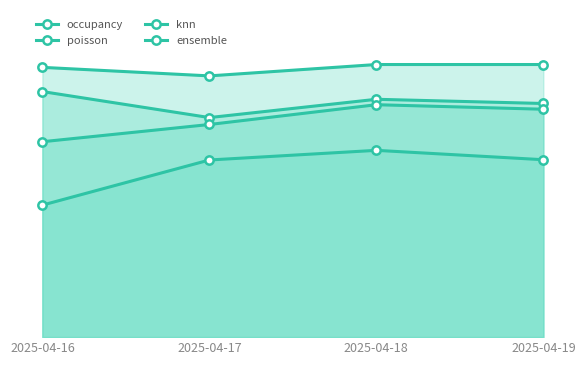

How many interior local peaks does the poisson series have?

1